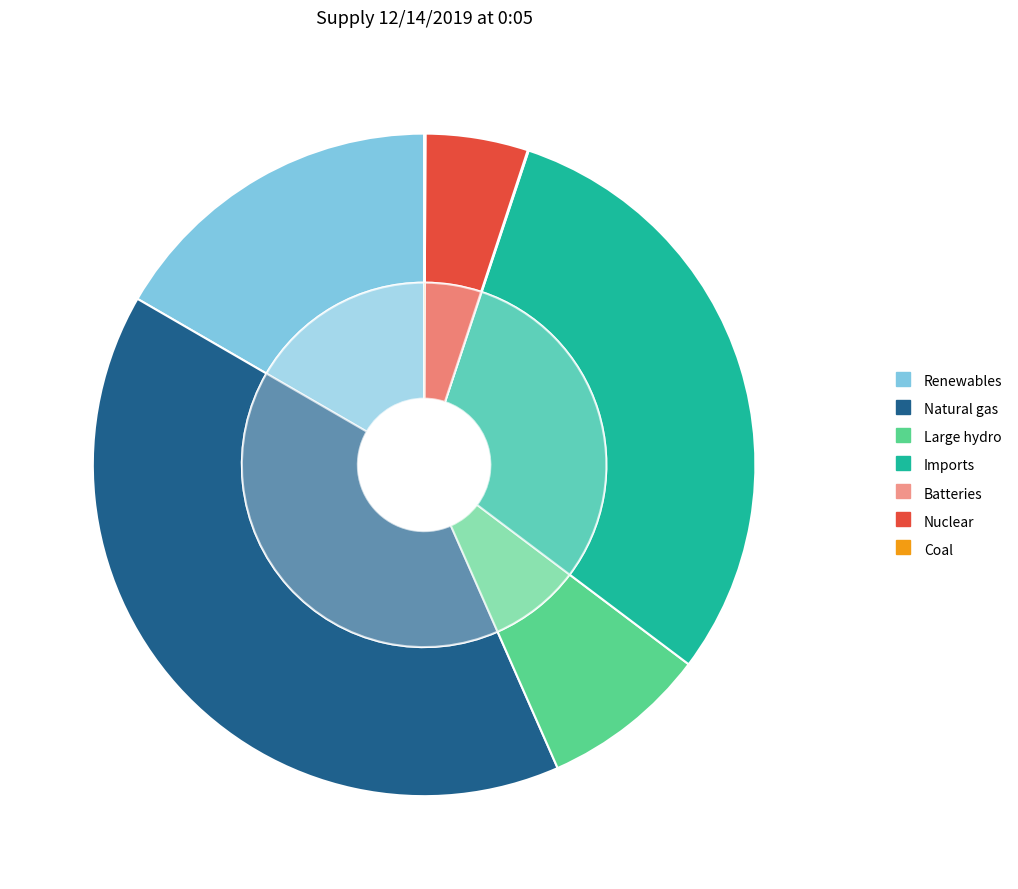

To the nearest percent, what is the difference between the Nuclear and Coal slice percentages?

5%